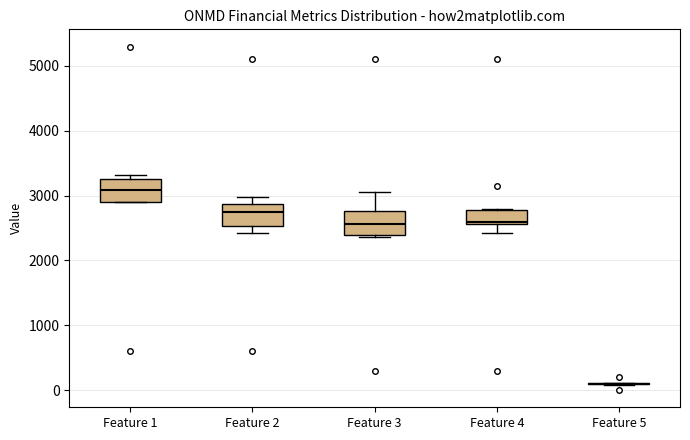

Reading left to right, read every box against the y-axis: the position of its median line, the range the box covers, and the ends of its whiskers. The values are not printed on the chart, so give them approximately, as read against the axis.

Feature 1: median 3100, box 2900 to 3300, whiskers 2900 to 3300 (just above the box's upper edge)
Feature 2: median 2700, box 2500 to 2900, whiskers 2400 to 3000
Feature 3: median 2600, box 2400 to 2800, whiskers 2400 to 3100
Feature 4: median 2600 (just above the box's lower edge), box 2600 to 2800, whiskers 2400 to 2800
Feature 5: box collapsed to a line at 100, whiskers 100 to 100